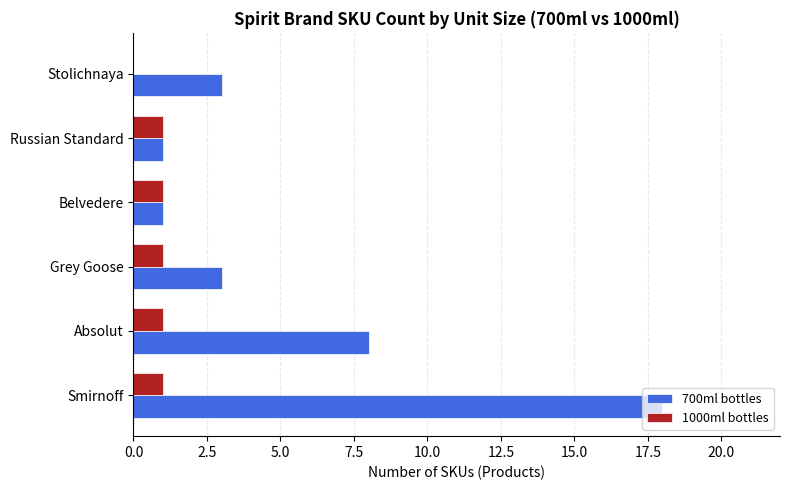

What is the sum of all 700ml bottles values?

34